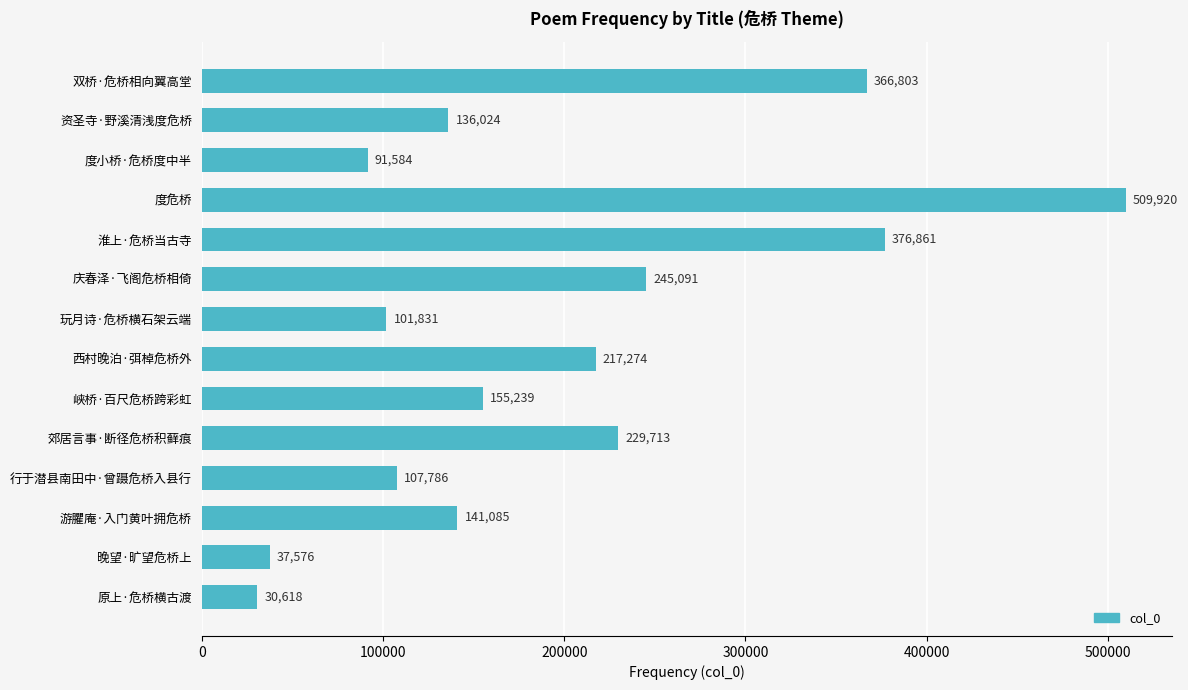

Reading top to bottom, transcribe all the data shown in this chart.

双桥·危桥相向翼高堂=366803	资圣寺·野溪清浅度危桥=136024	度小桥·危桥度中半=91584	度危桥=509920	淮上·危桥当古寺=376861	庆春泽·飞阁危桥相倚=245091	玩月诗·危桥横石架云端=101831	西村晚泊·弭棹危桥外=217274	峡桥·百尺危桥跨彩虹=155239	郊居言事·断径危桥积藓痕=229713	行于潜县南田中·曾蹑危桥入县行=107786	游臞庵·入门黄叶拥危桥=141085	晚望·旷望危桥上=37576	原上·危桥横古渡=30618